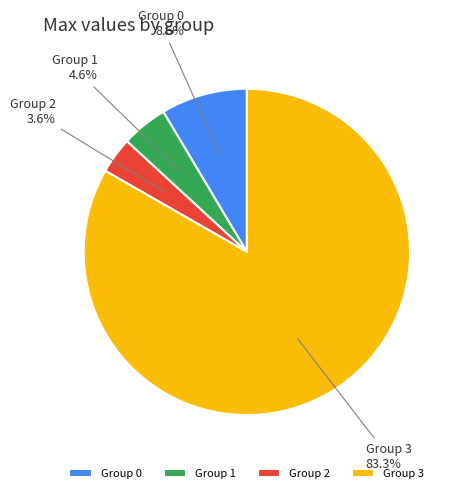

Rank the categories by value from lowest to highest.

Group 2, Group 1, Group 0, Group 3